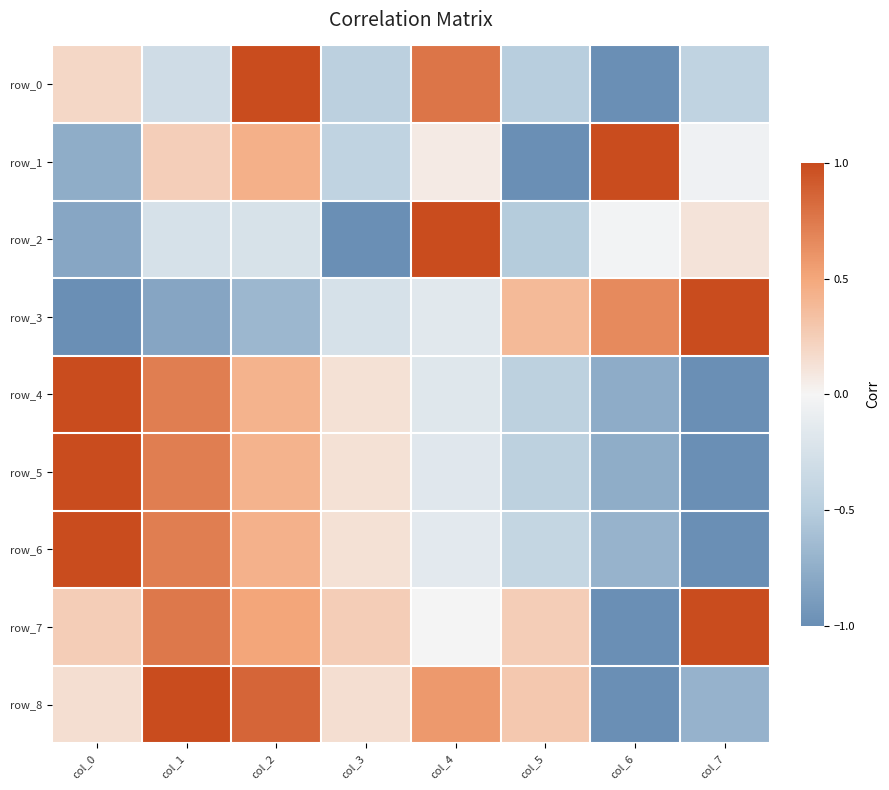

What is the smallest value displayed?

-1.0